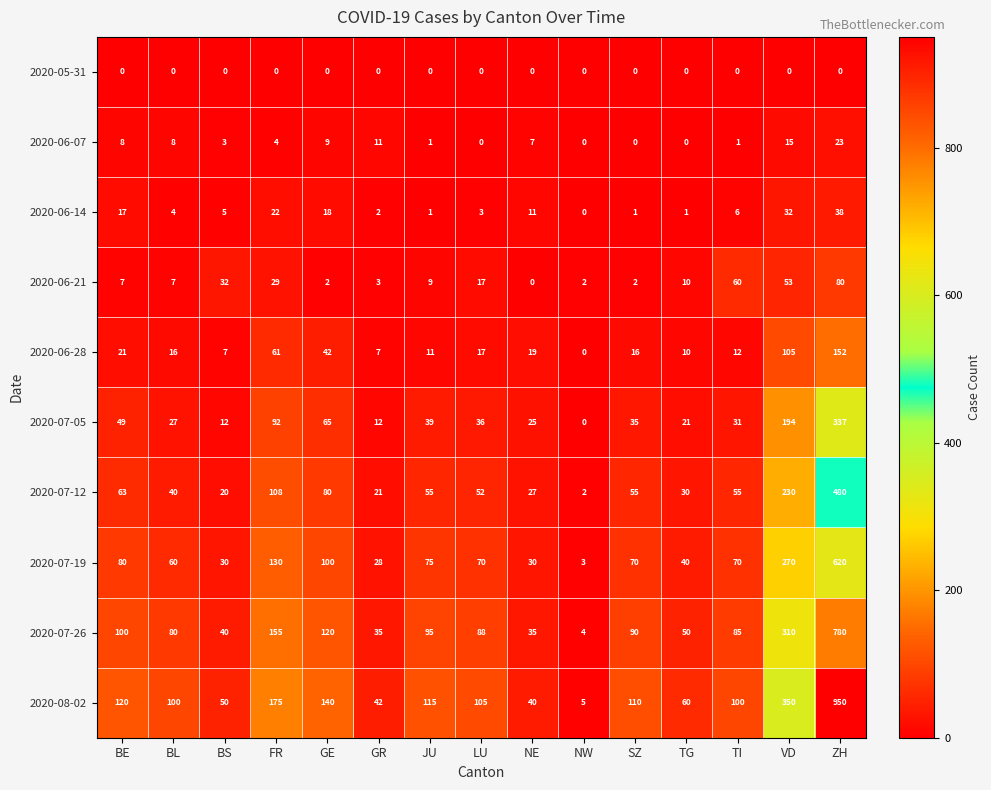

What is the sum of the 2020-06-28 values at BS and TG?

17